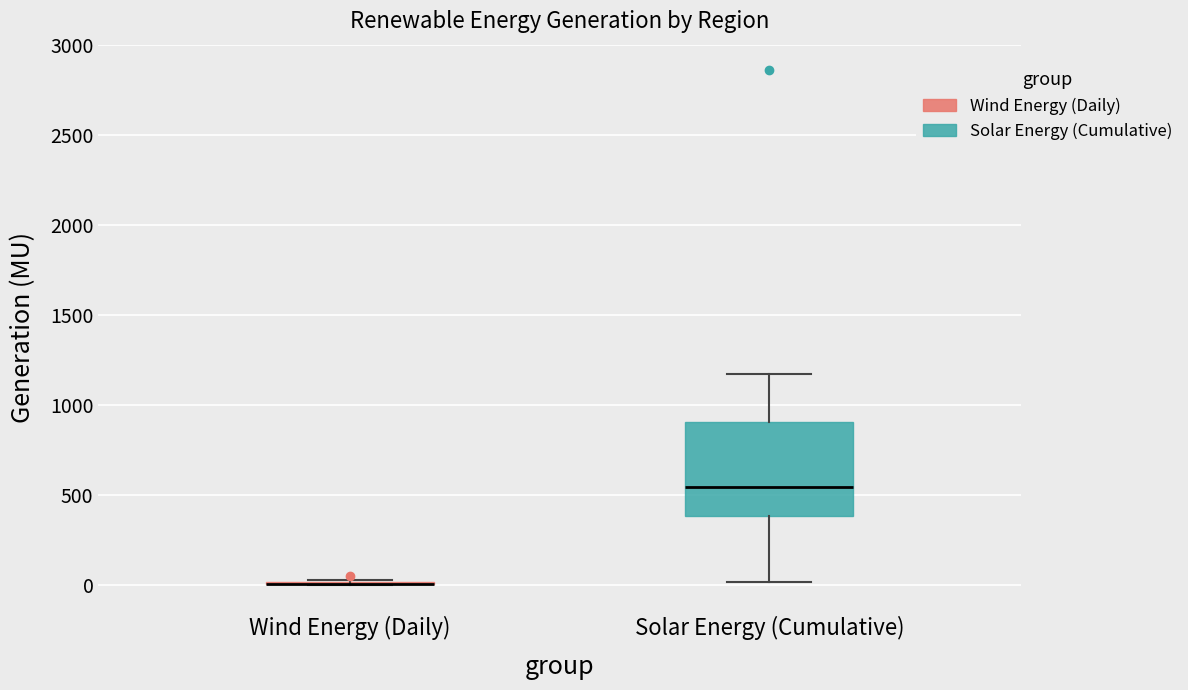

Comparing the boxes themselves (not the whiskers), which one is the tallest?

Solar Energy (Cumulative)